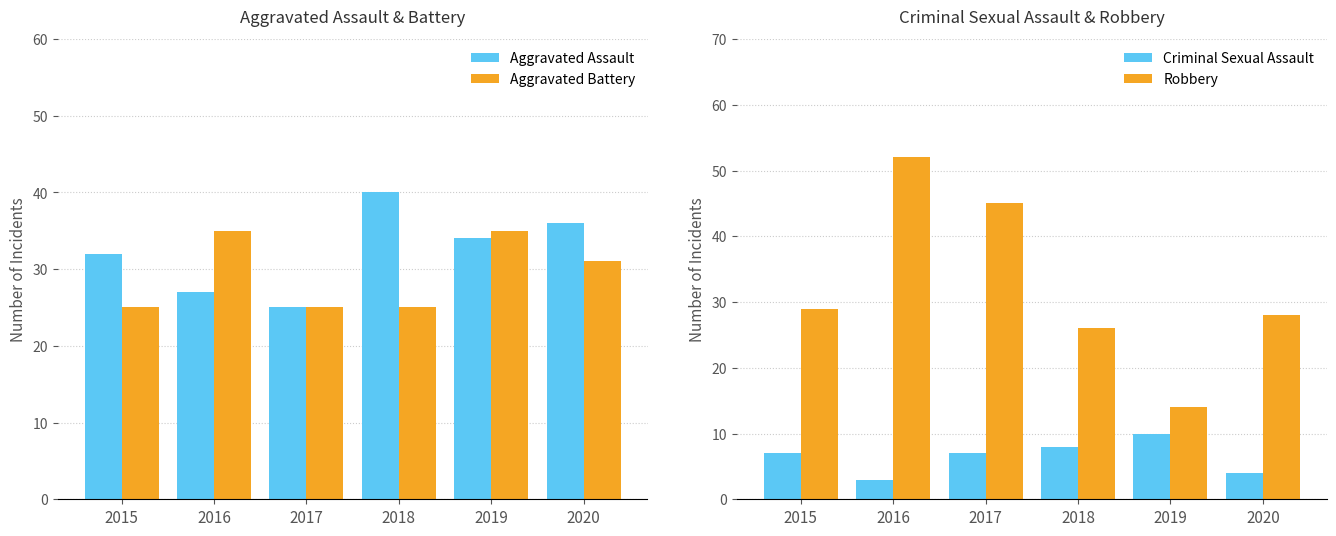

Reading left to right, what are all the values shown in this chart?

Aggravated Assault: 2015=32	2016=27	2017=25	2018=40	2019=34	2020=36
Aggravated Battery: 2015=25	2016=35	2017=25	2018=25	2019=35	2020=31
Criminal Sexual Assault: 2015=7	2016=3	2017=7	2018=8	2019=10	2020=4
Robbery: 2015=29	2016=52	2017=45	2018=26	2019=14	2020=28